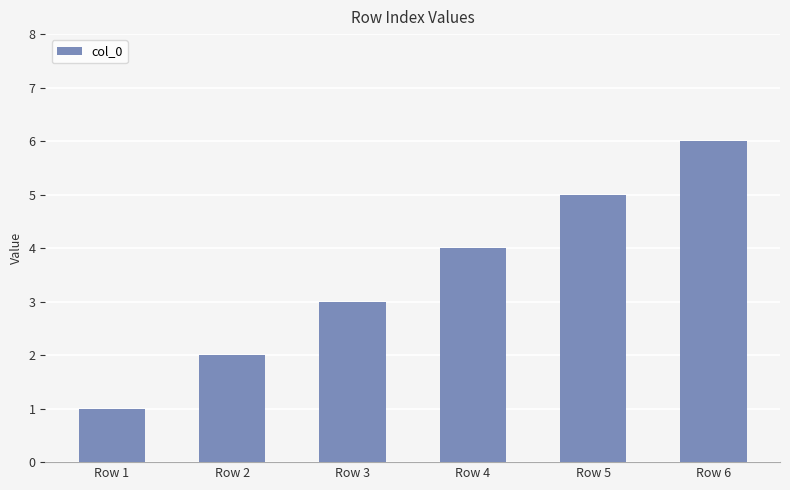

List the labels in order of value, smallest first.

Row 1, Row 2, Row 3, Row 4, Row 5, Row 6